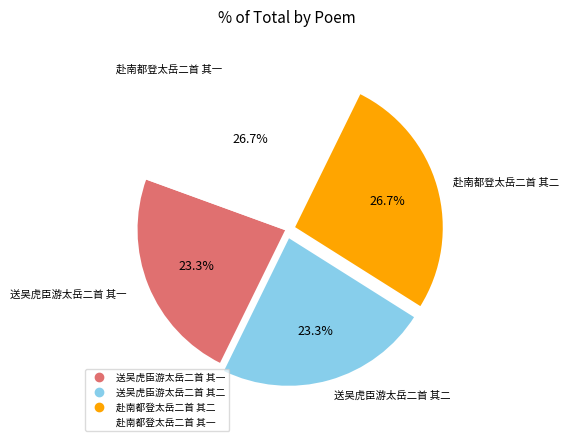

Is there any slice that represents more than half of the pie?

No